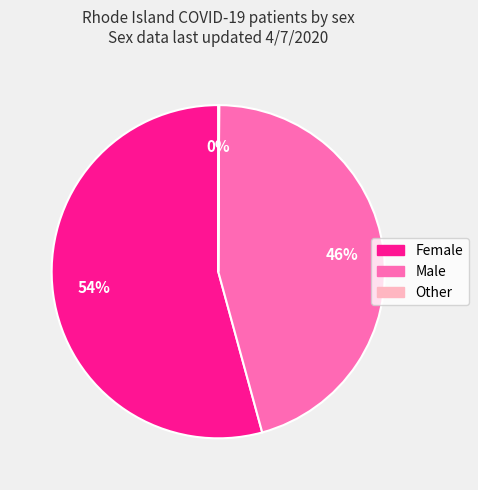

To the nearest percent, what percentage of the pie is Male?

46%